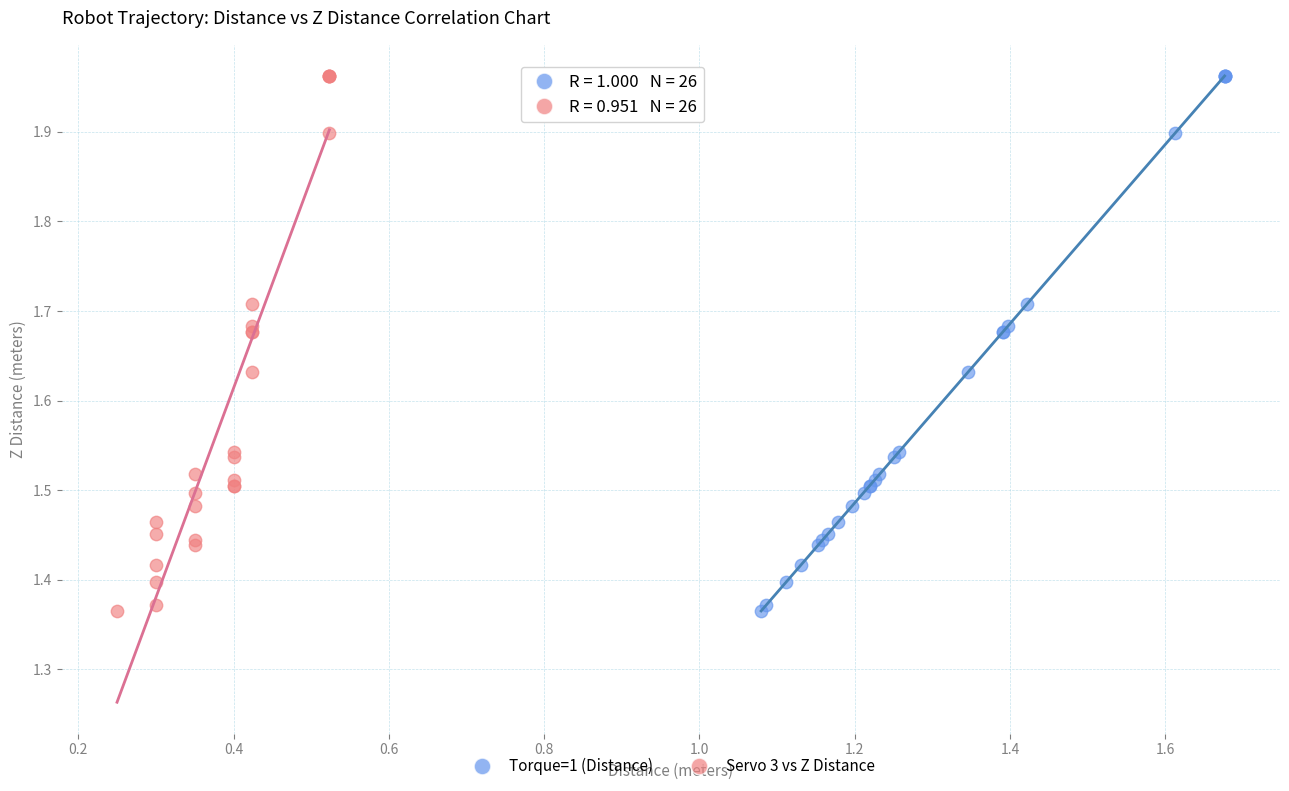

What are all the series names shown in the legend?

Torque=1 (Distance), Servo 3 vs Z Distance